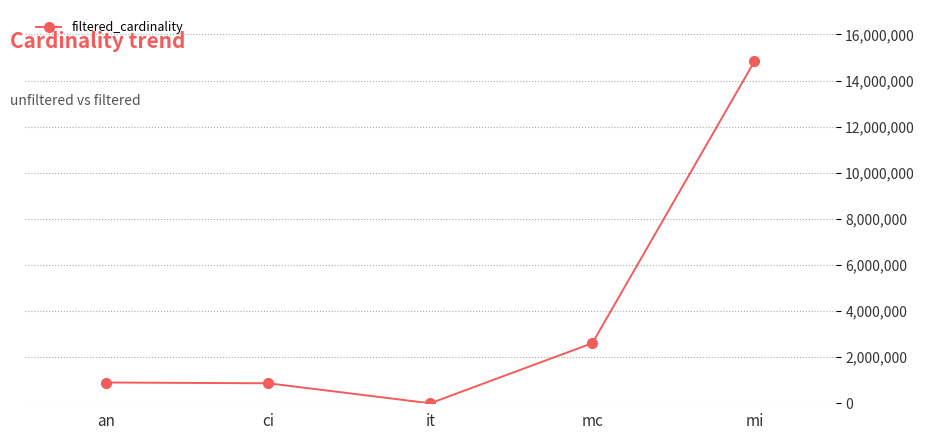

What is the difference between the second highest and second lowest values?

1741652